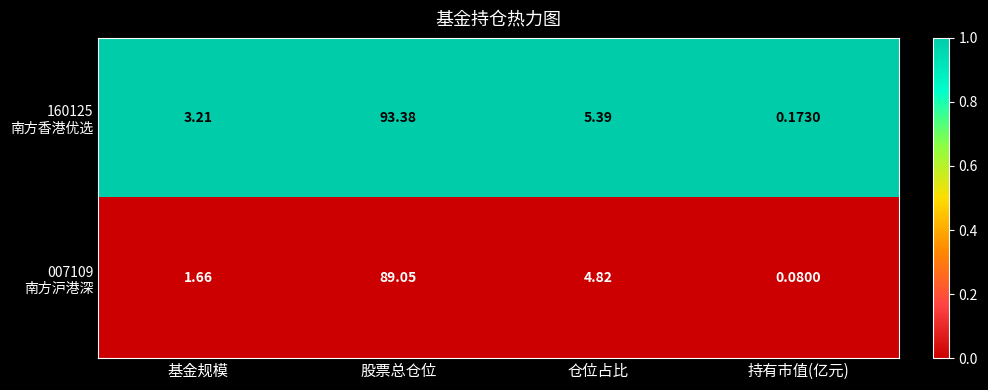

At which category is the sum across all series the highest?

股票总仓位